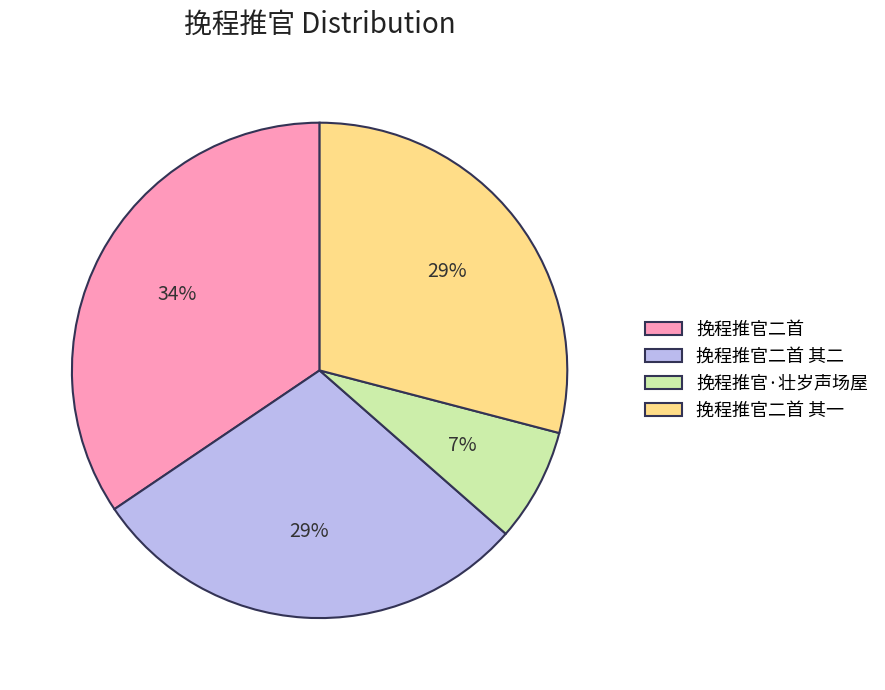

Which has a higher value, 挽程推官二首 其一 or 挽程推官二首?

挽程推官二首